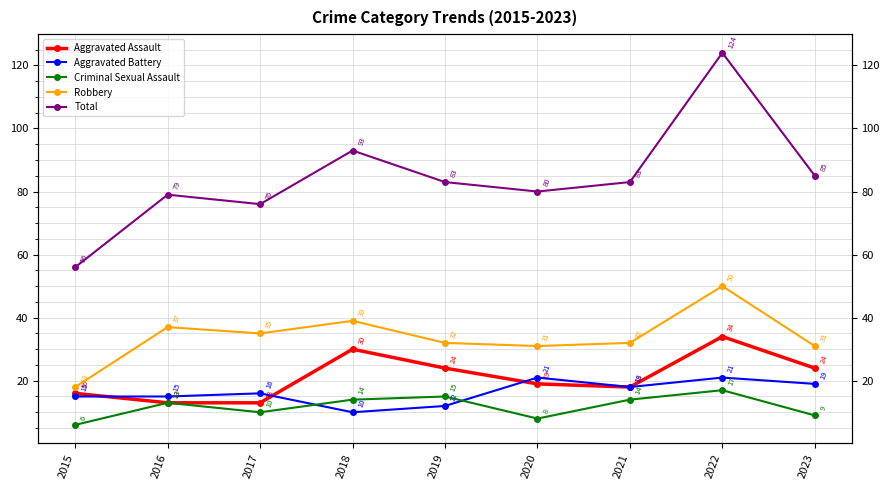

What is the value of the Aggravated Battery point at the 2nd from the left?

15